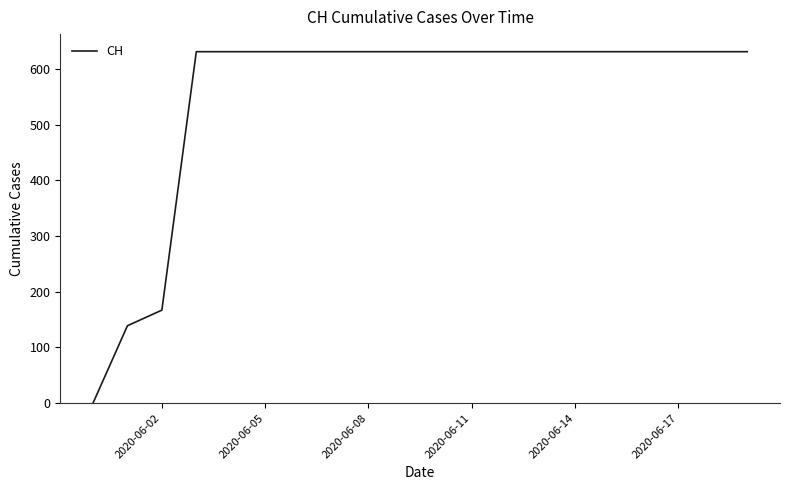

What is the maximum value shown in the chart?

631